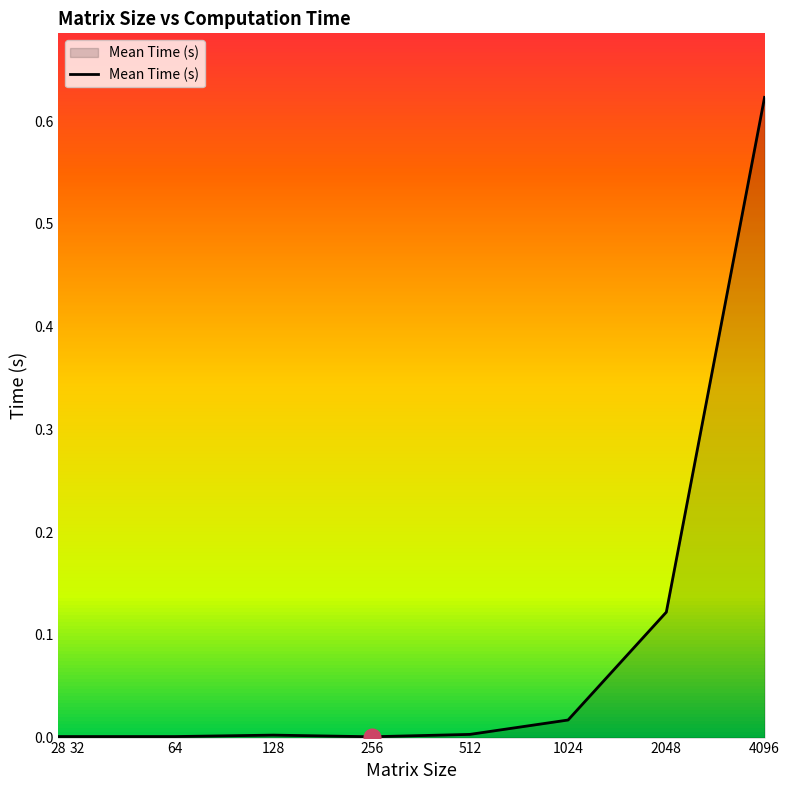

True or false: the data has more than 0 interior local peaks.

True